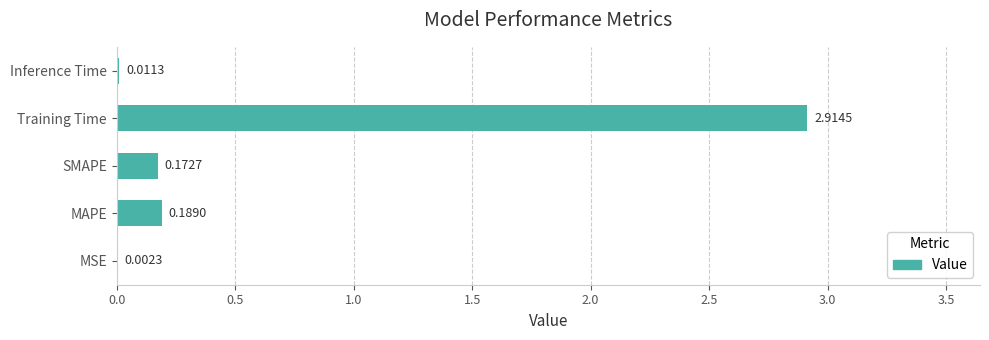

Which has a higher value, Inference Time or MAPE?

MAPE